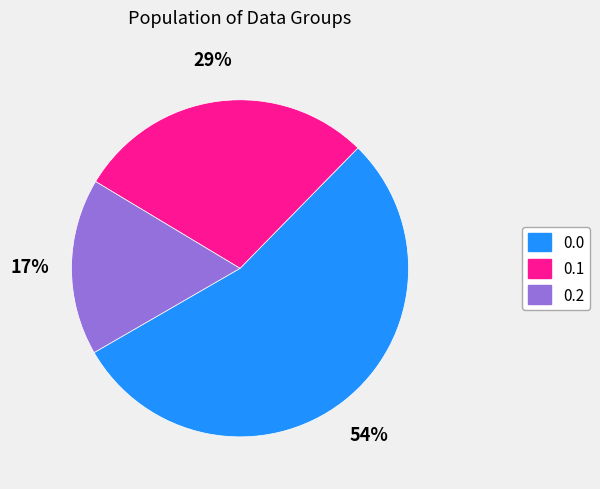

To the nearest percent, what is the combined percentage of 0.2 and 0.1?

46%